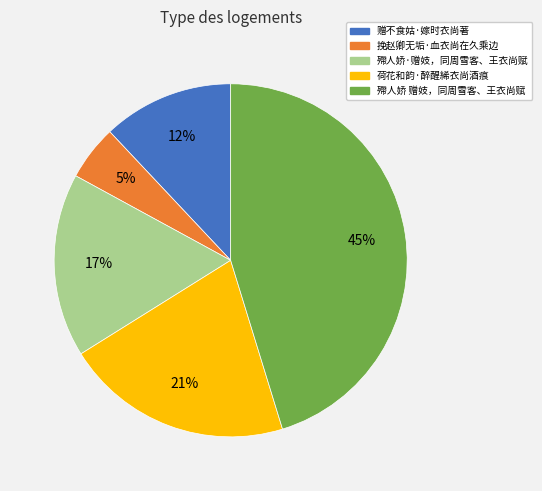

Does 挽赵卿无垢·血衣尚在久乘边 represent more than half of the total?

No